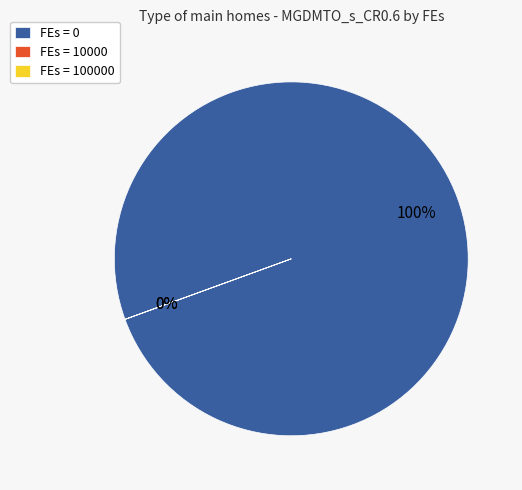

Does 0 account for over 50% of the chart?

Yes